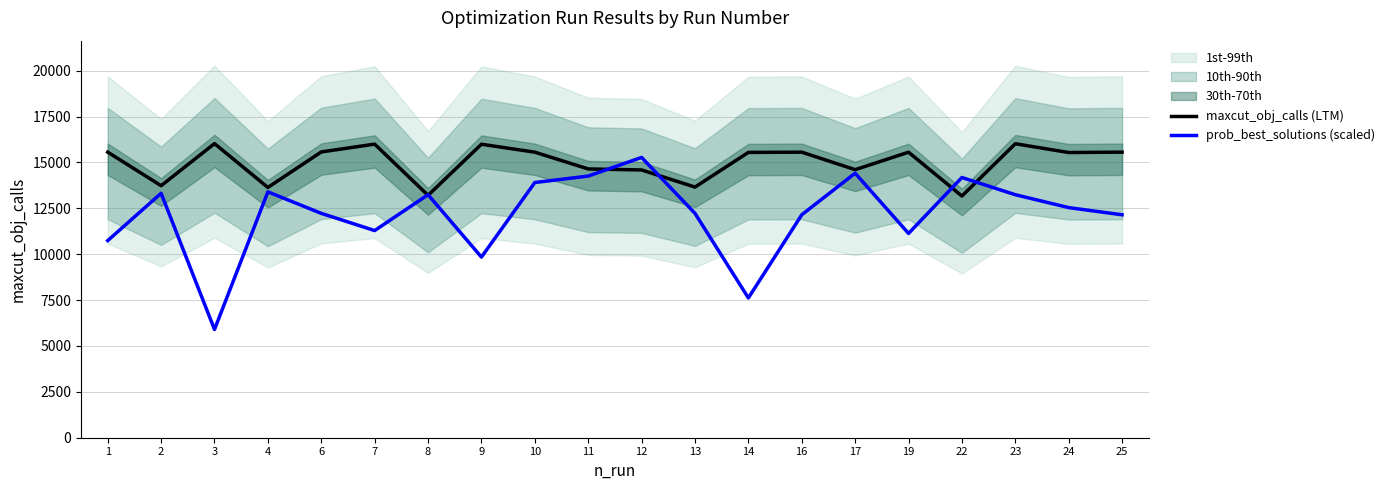

Rank the series at 4 from highest to lowest value.

maxcut_obj_calls (LTM), prob_best_solutions (scaled)